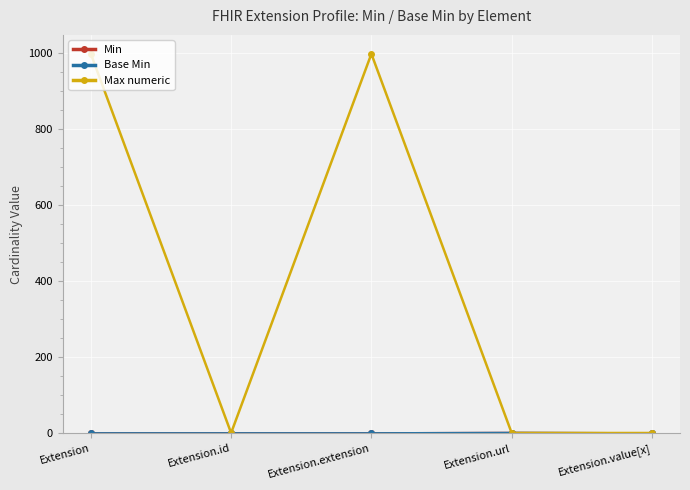

True or false: Base Min and Max numeric intersect in this chart.

False